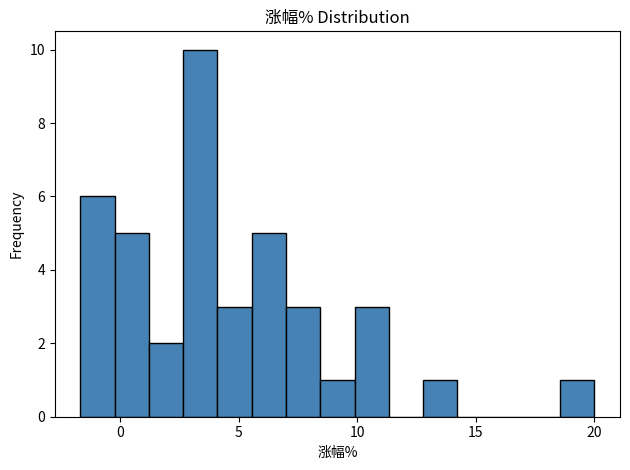

Read against the x-axis, roughly where is the centre of the tallest bar?

3.5